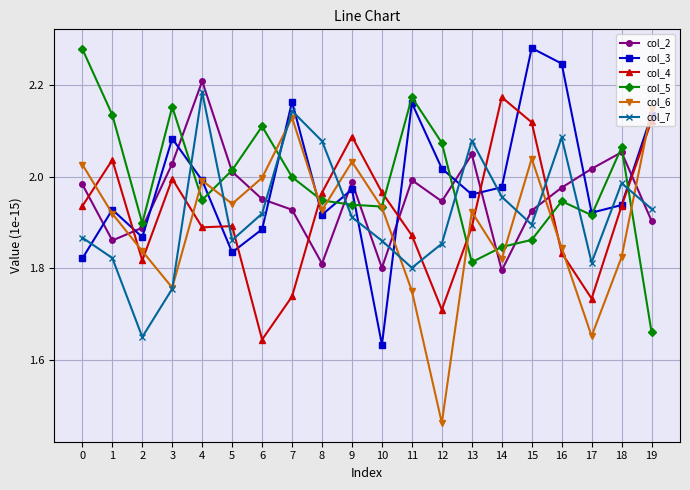

How many lines are shown in the chart?

6